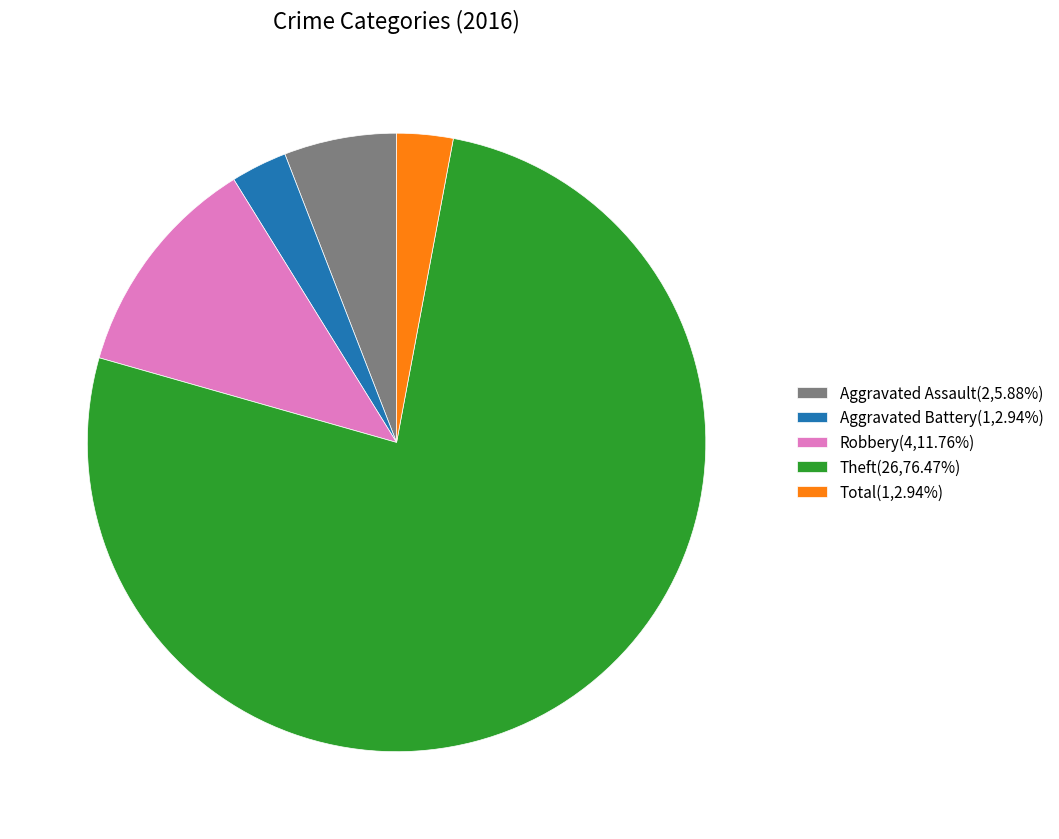

How many segments does this pie chart have?

5